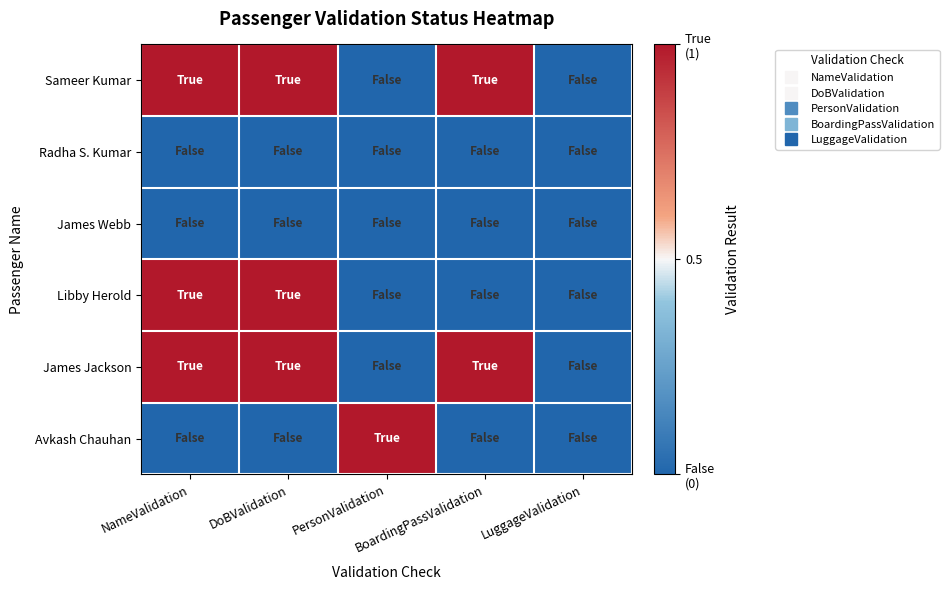

At which category is the sum across all series the highest?

NameValidation